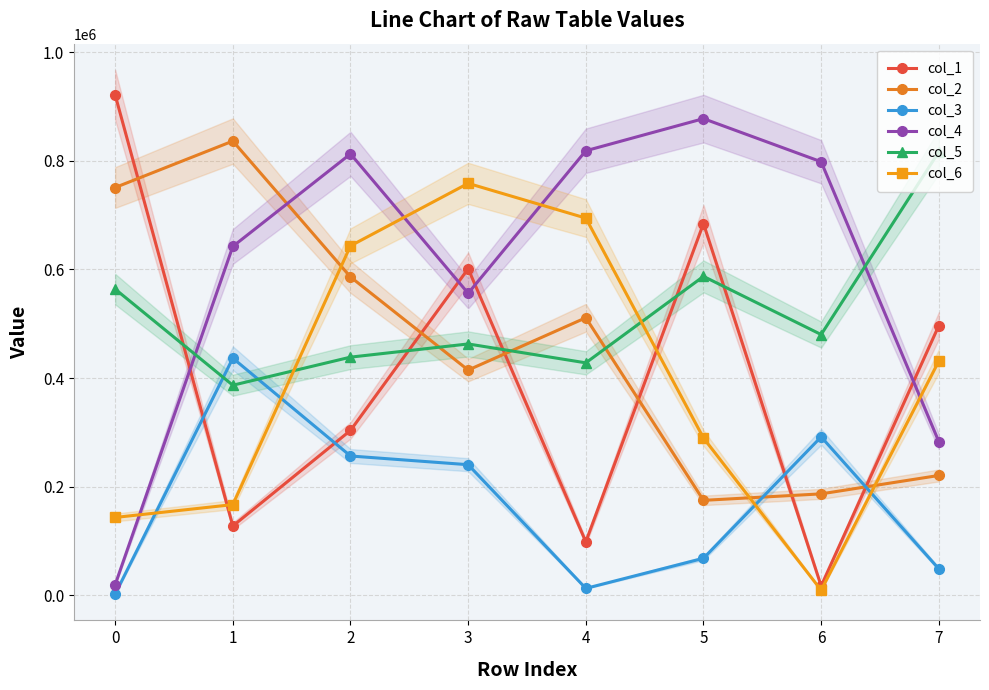

The value of col_1 at 0 is 921452. True or false?

True